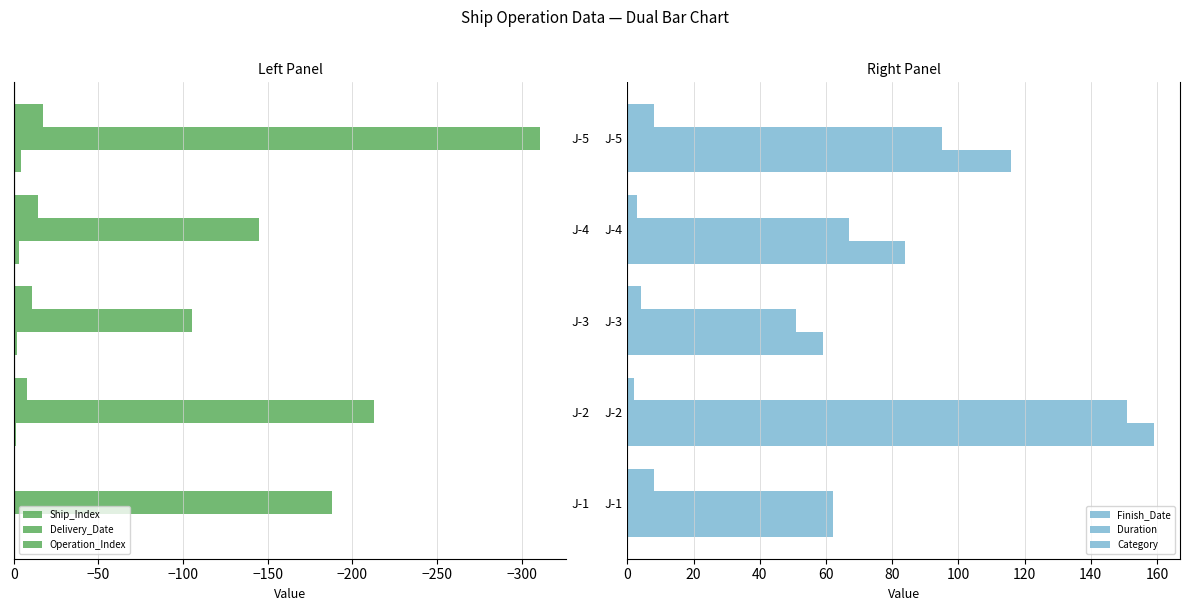

How many values in the Delivery_Date series are below -188?

2